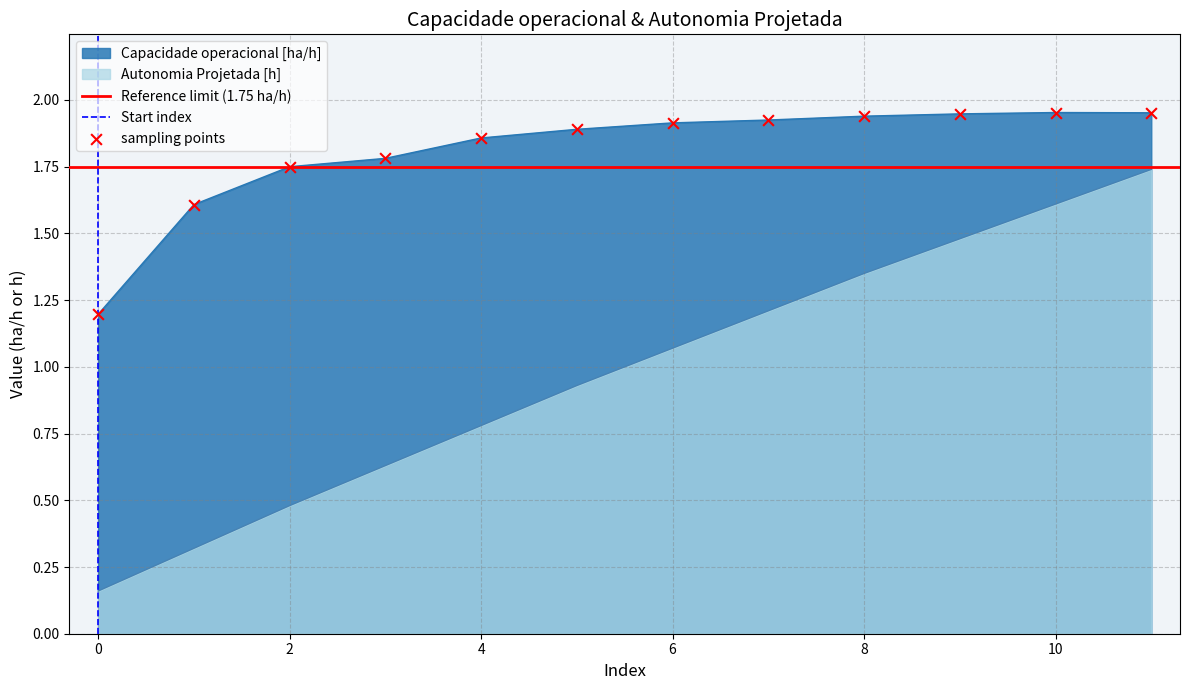

What is the total value across all series at 6?

3.0